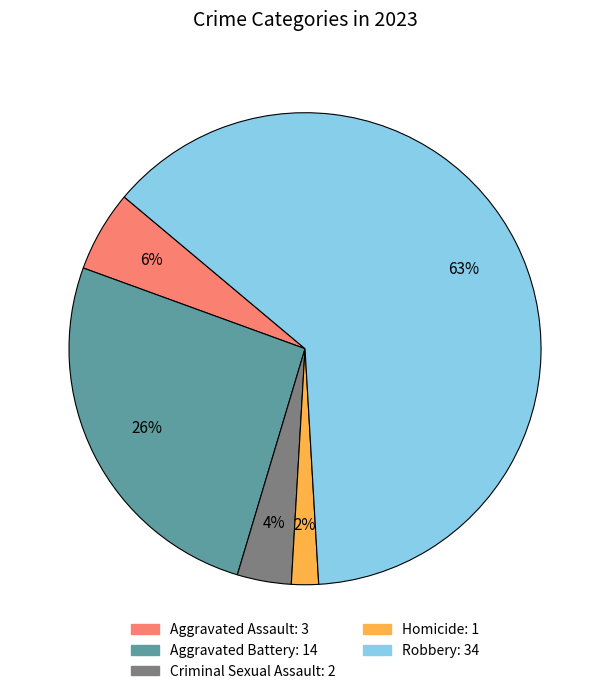

Do Criminal Sexual Assault and Aggravated Assault together represent more than half of the pie?

No